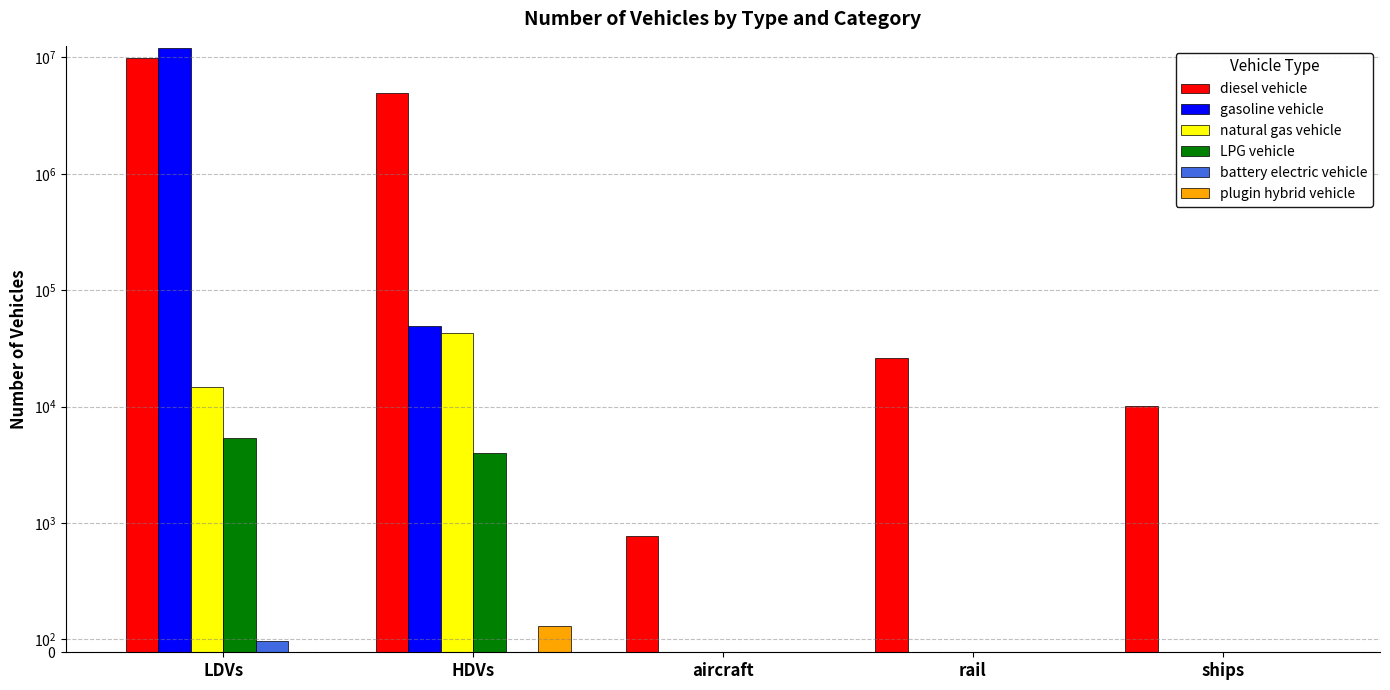

What position from the left is ships?

5